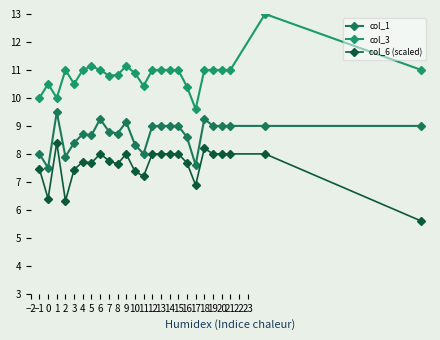

Which series has the largest total across all categories?

col_3